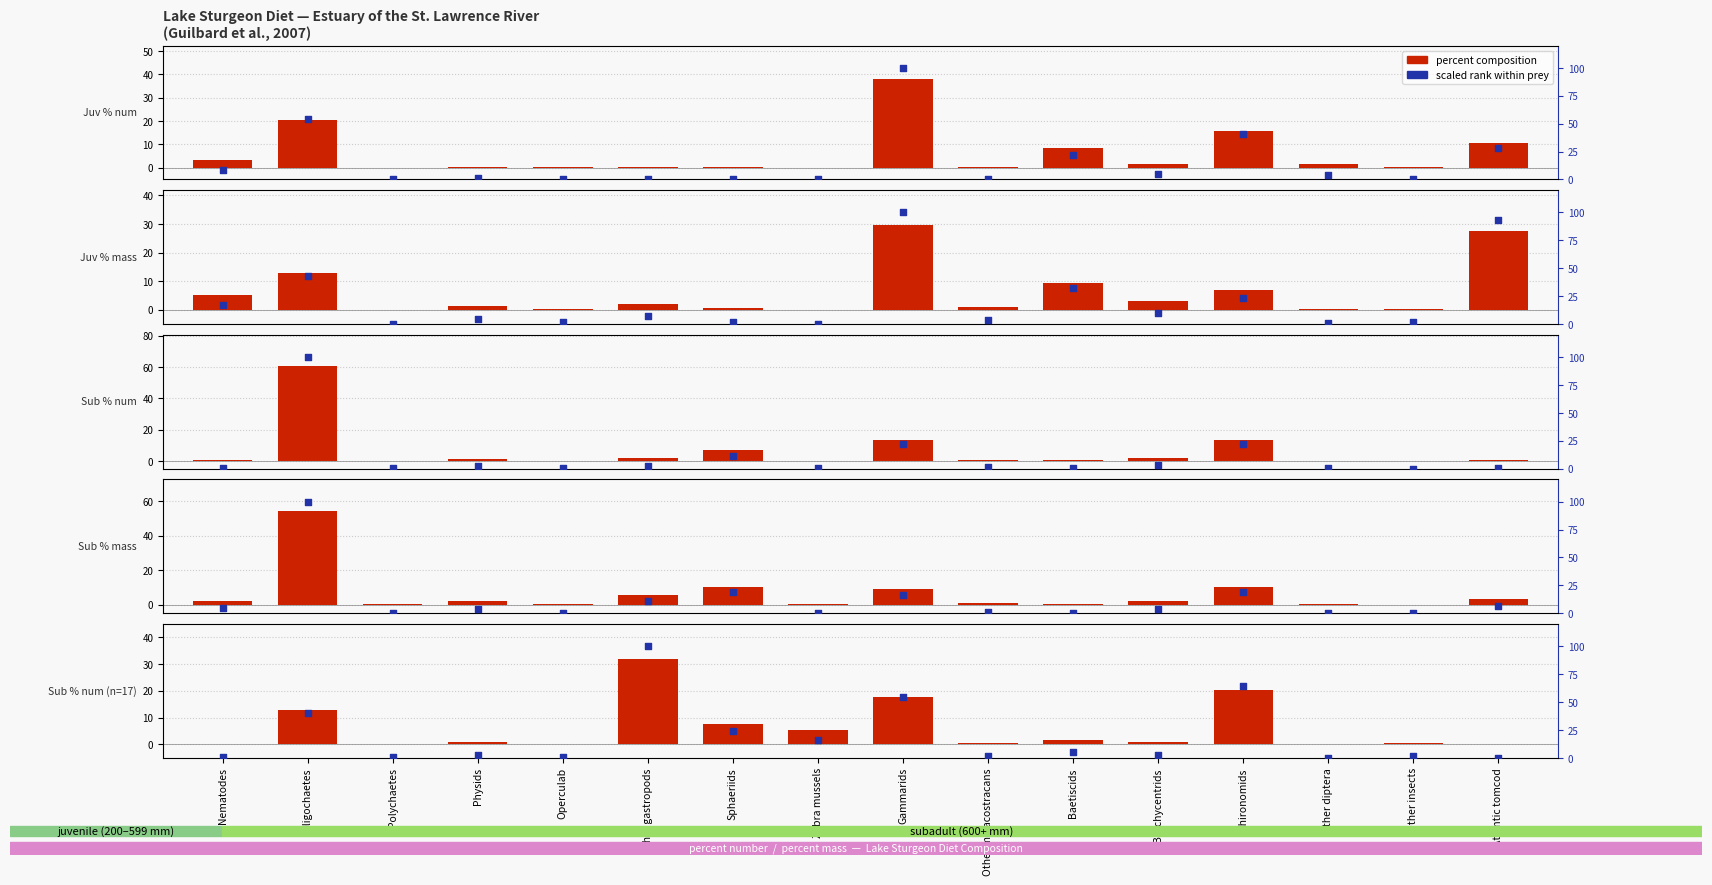

How many values in the Sub % mass series exceed 1?

9